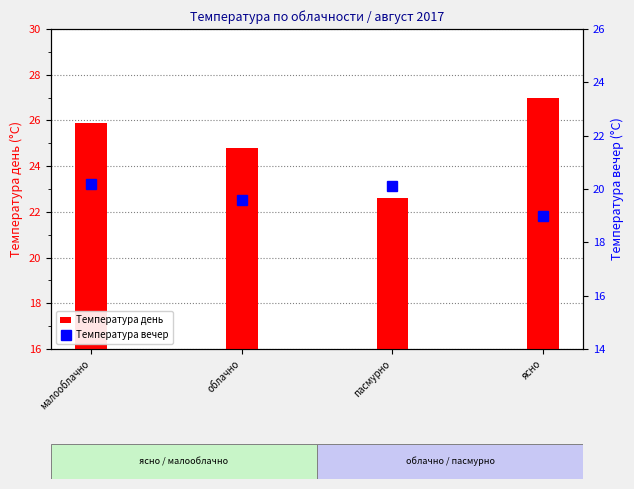

Is it true that Температура день equals 25.9 at малооблачно?

True